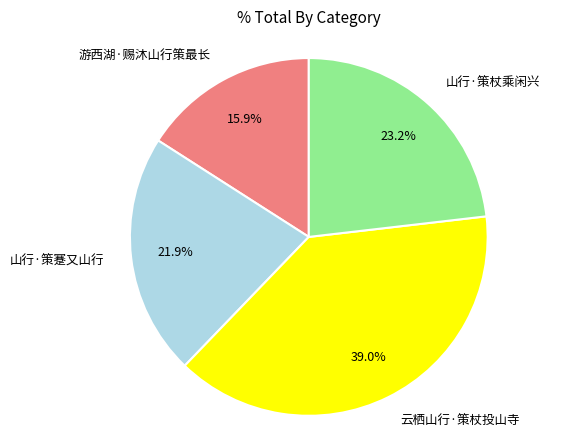

Is it true that 山行·策杖乘闲兴 is 23% of the pie?

True